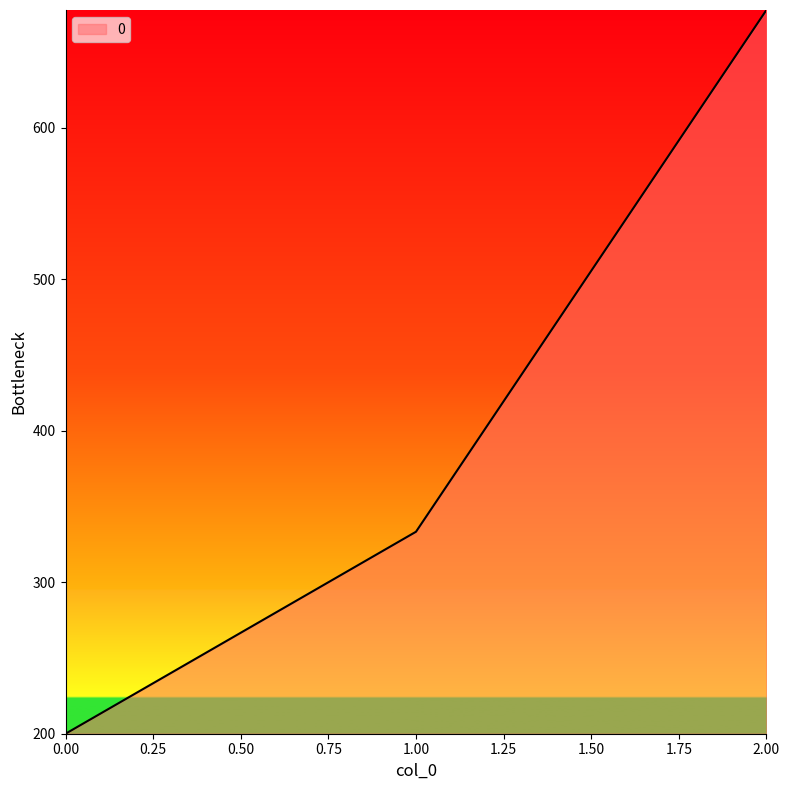

How many values exceed 333?

2